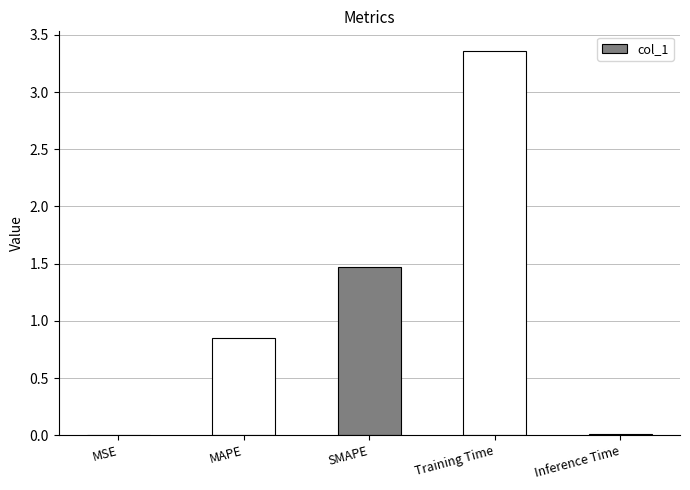

What is the sum of all values?

5.7